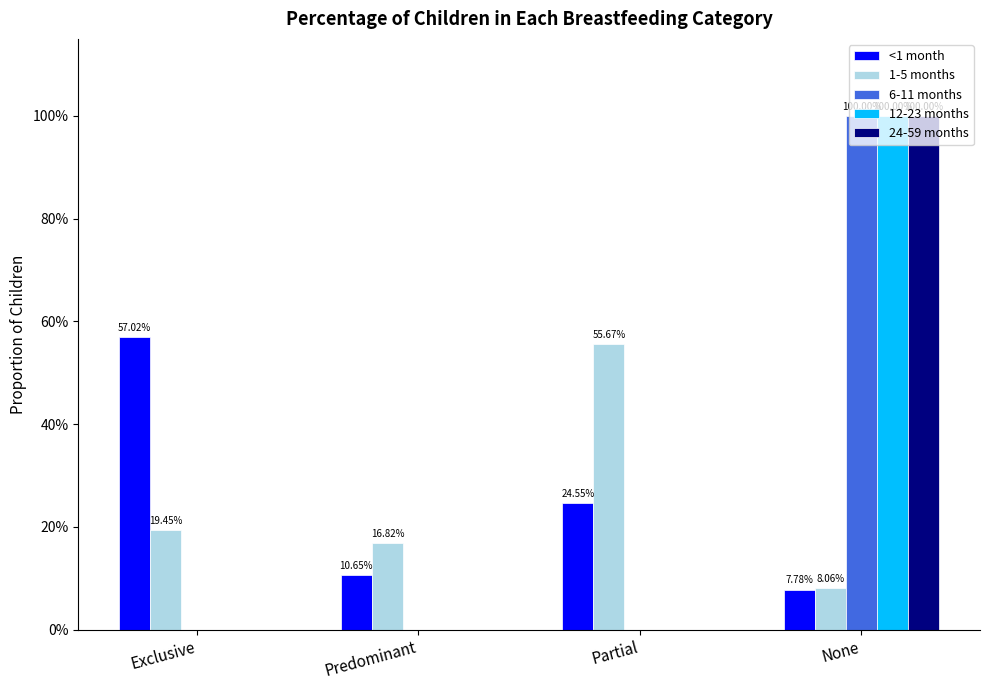

What is the maximum value for 6-11 months?

1.0